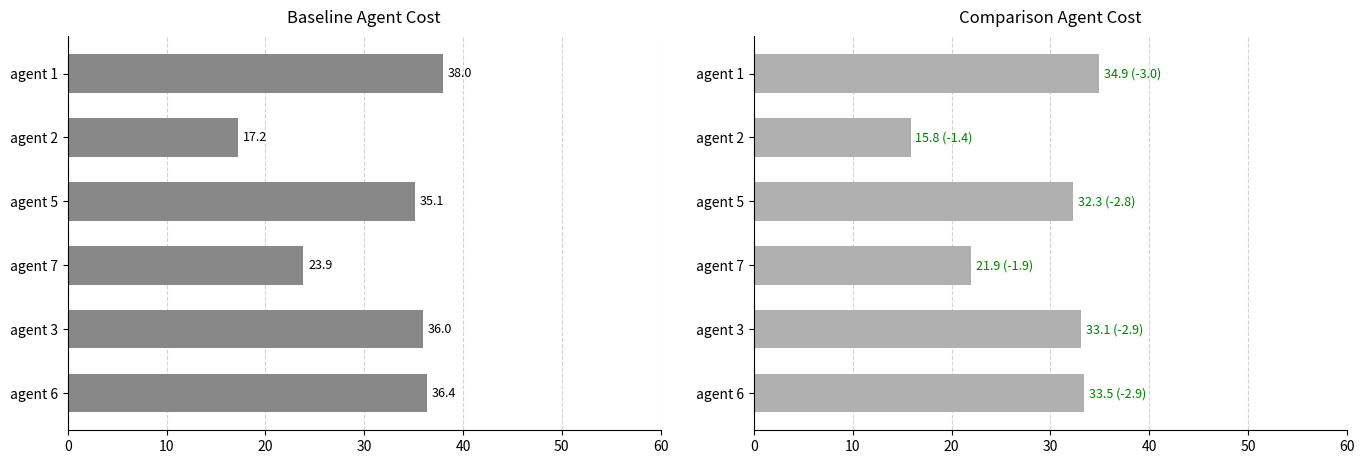

Reading left to right, transcribe all the data shown in this chart.

Mean Cost: 0=38.0	10=17.2	20=35.1	30=23.9	40=36.0	50=36.4
Mean Cost (subset): 0=34.9	10=15.8	20=32.3	30=21.9	40=33.1	50=33.5